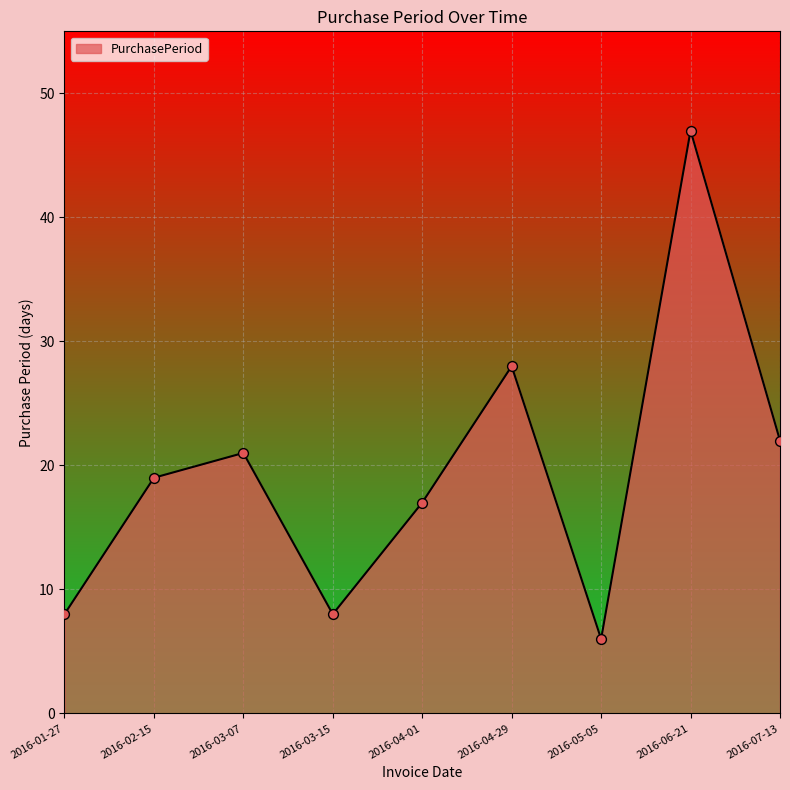

Between 2016-03-07 and 2016-07-13, which is larger?

2016-07-13